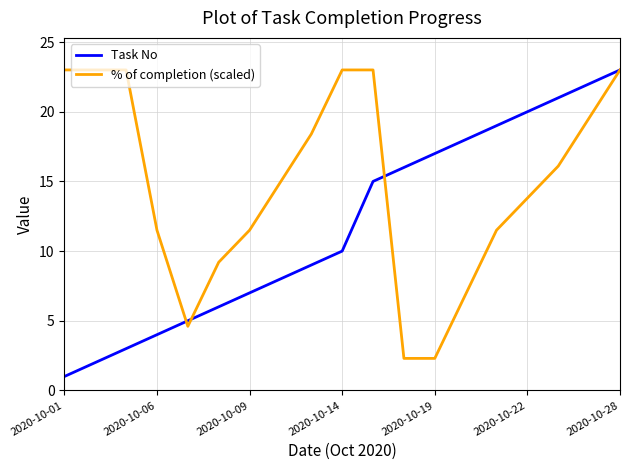

How many lines are shown in the chart?

2